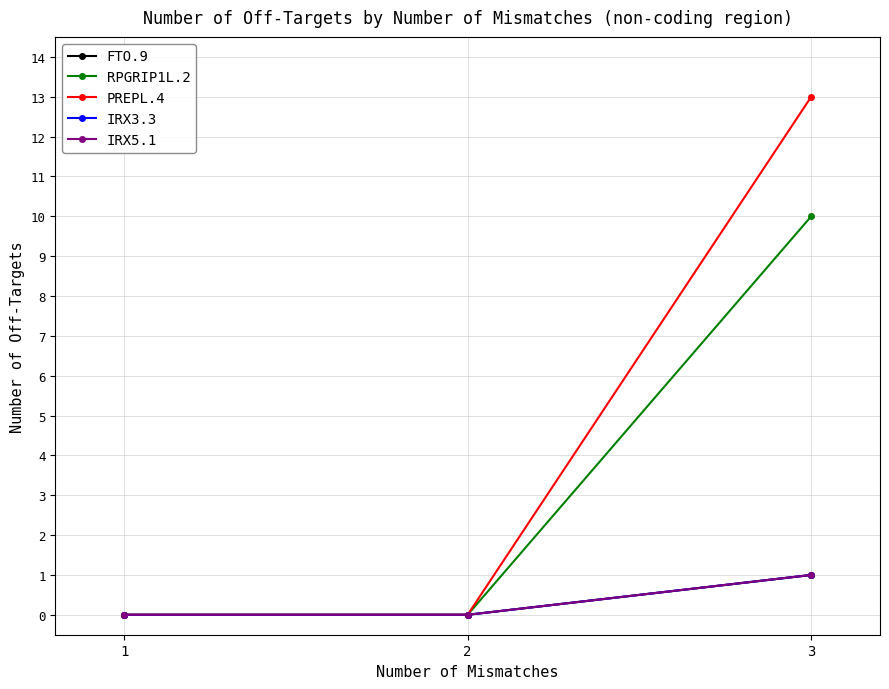

Does the chart have visible grid lines?

Yes